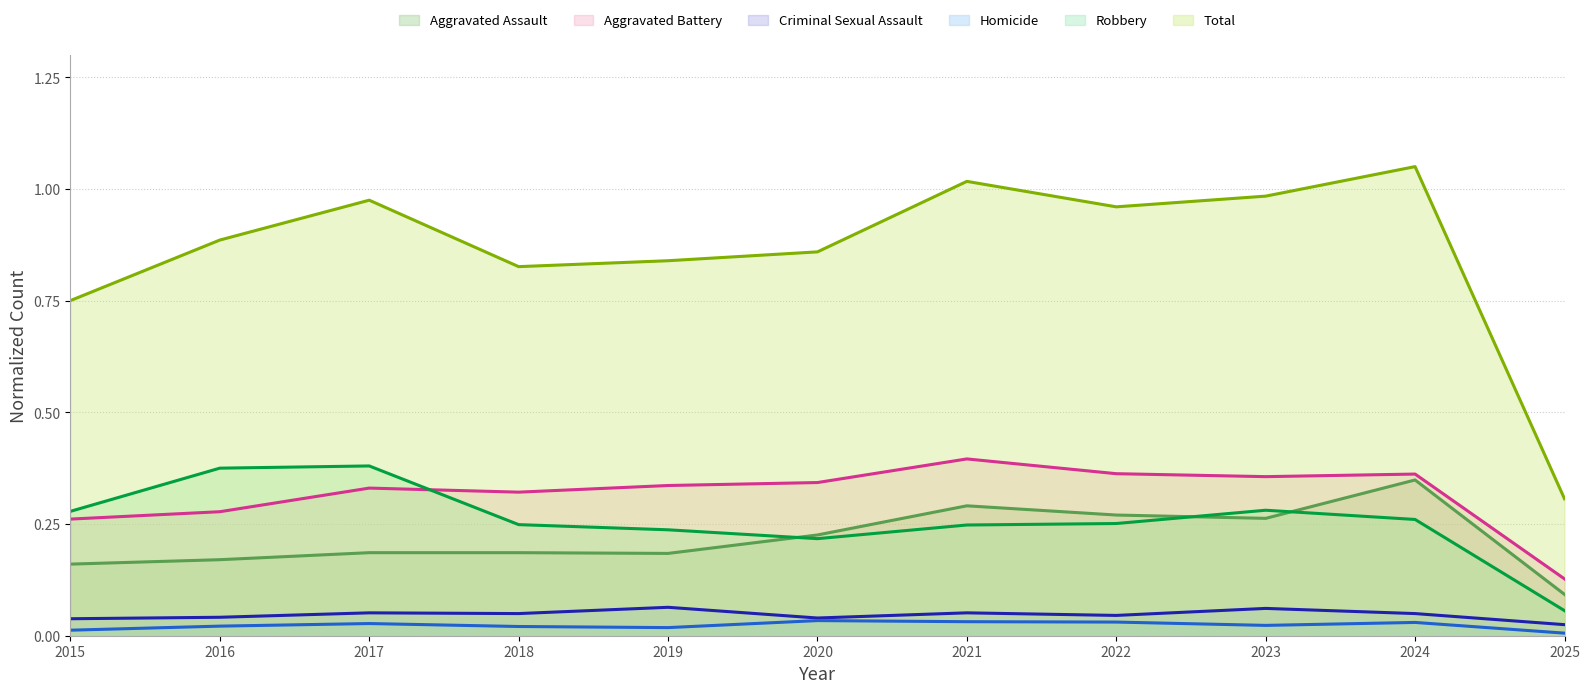

The Aggravated Battery series shows 0.1 at 2019. True or false?

False